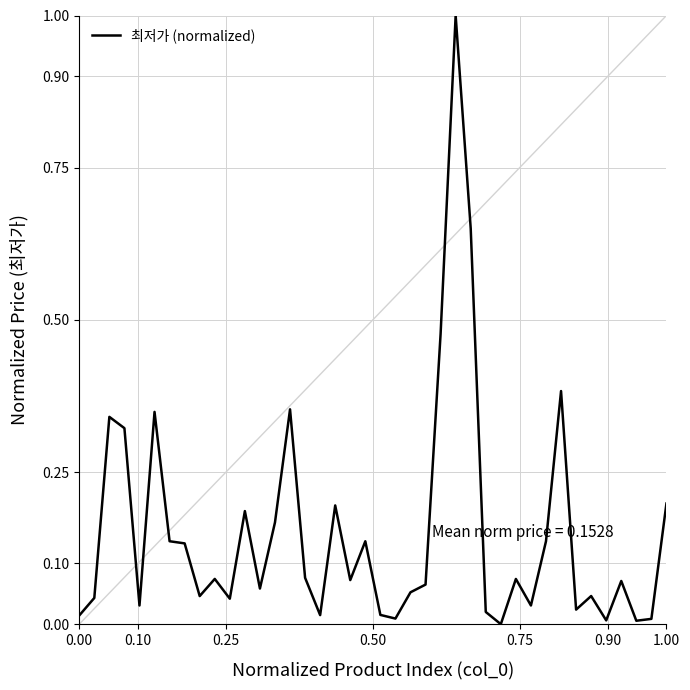

What is the greatest value displayed?

1.0